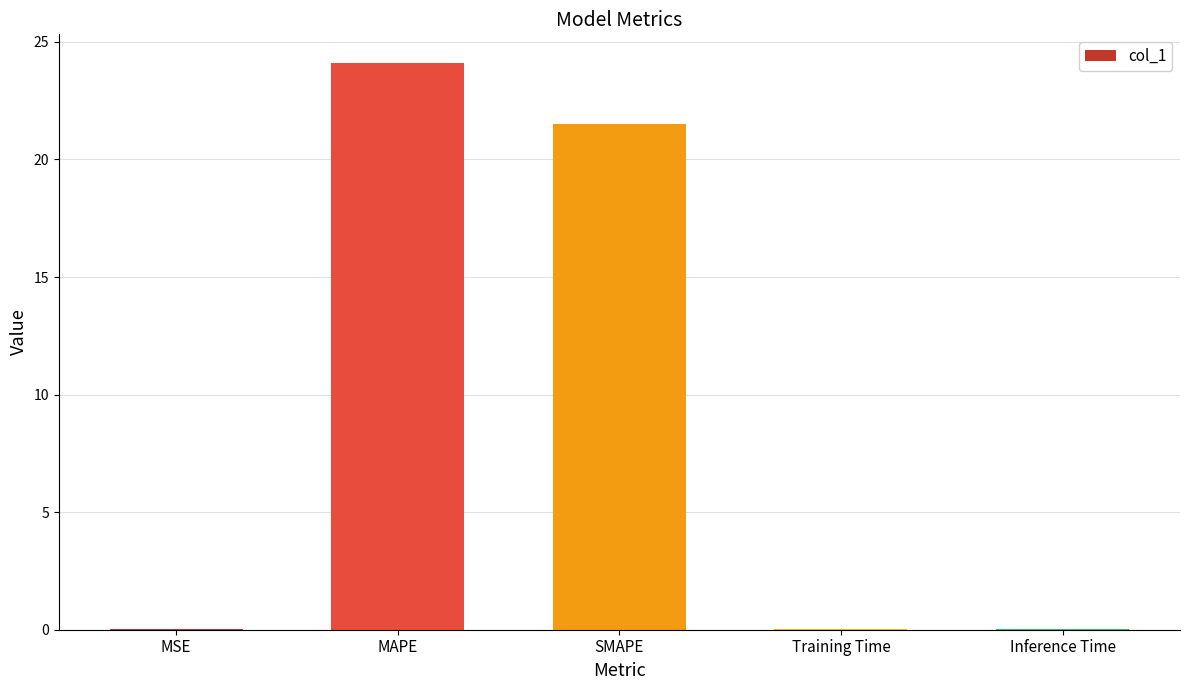

Between Training Time and SMAPE, which is larger?

SMAPE